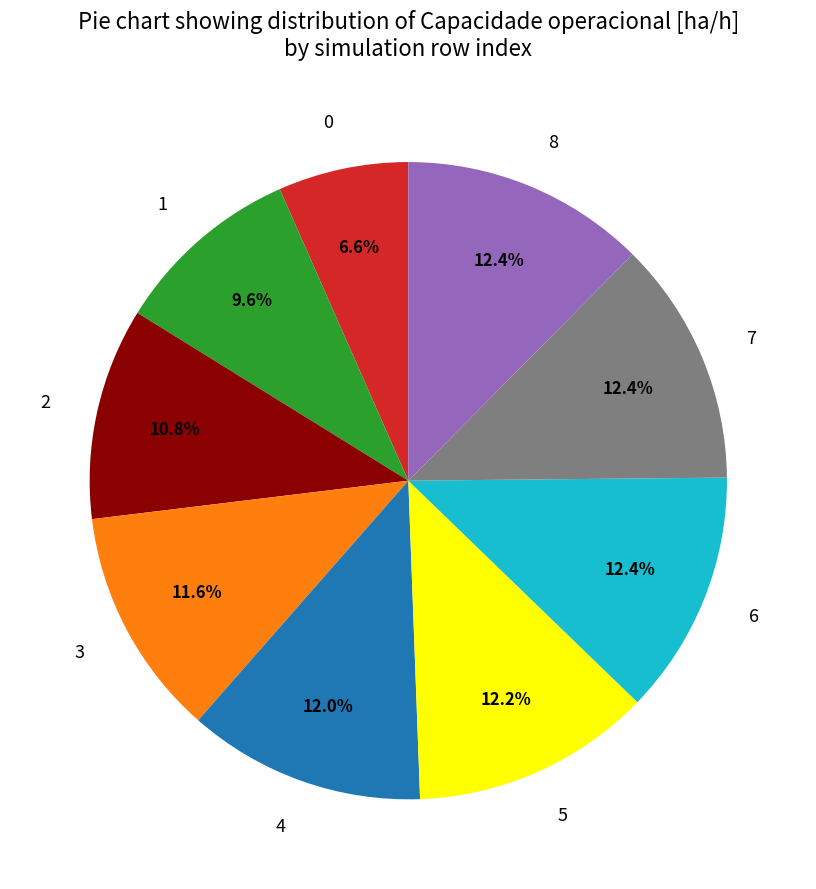

Is the sum of 1 and 4 greater than half?

No